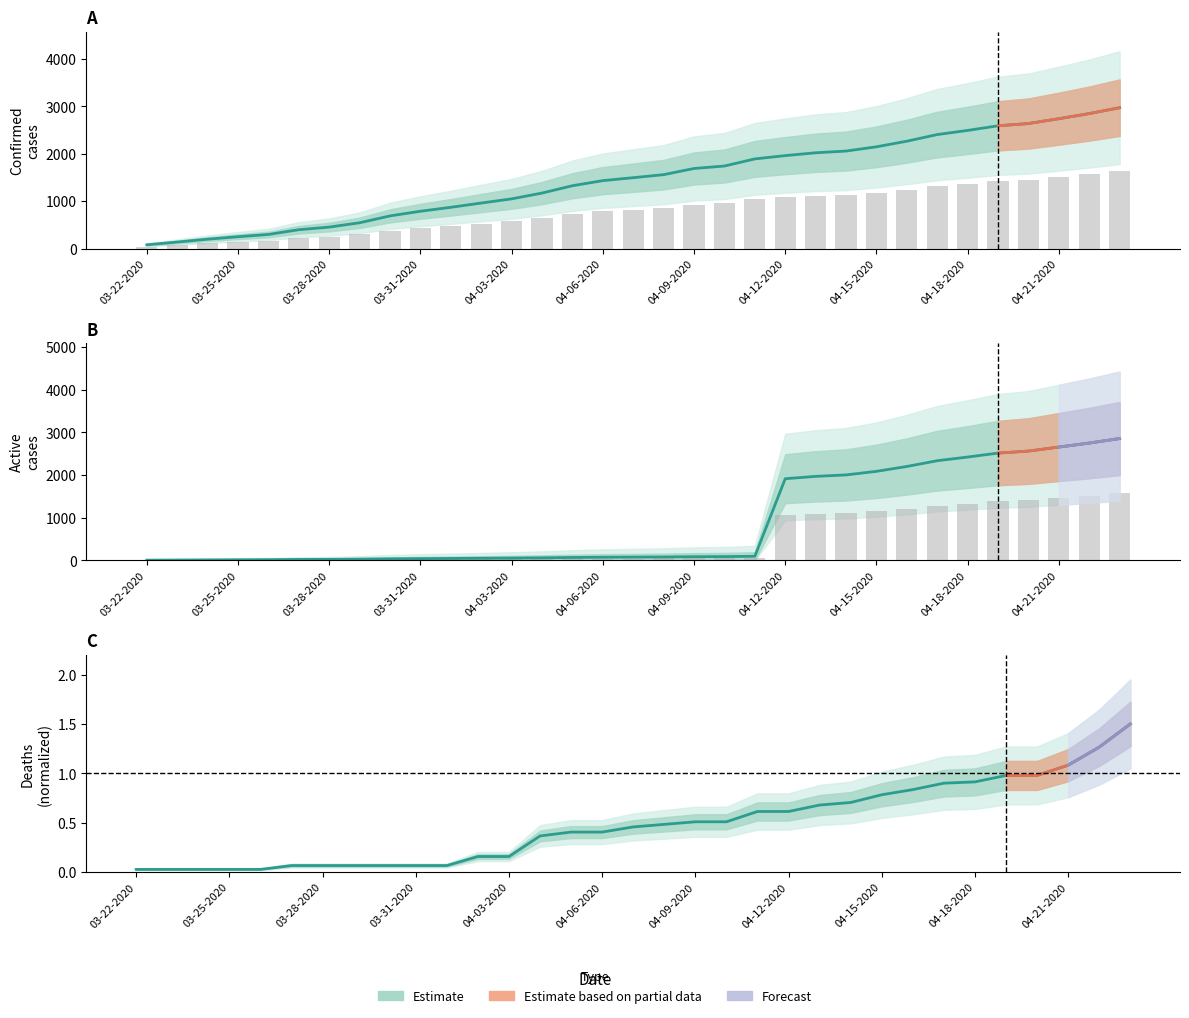

Which category has the highest value across all series?

04-23-2020